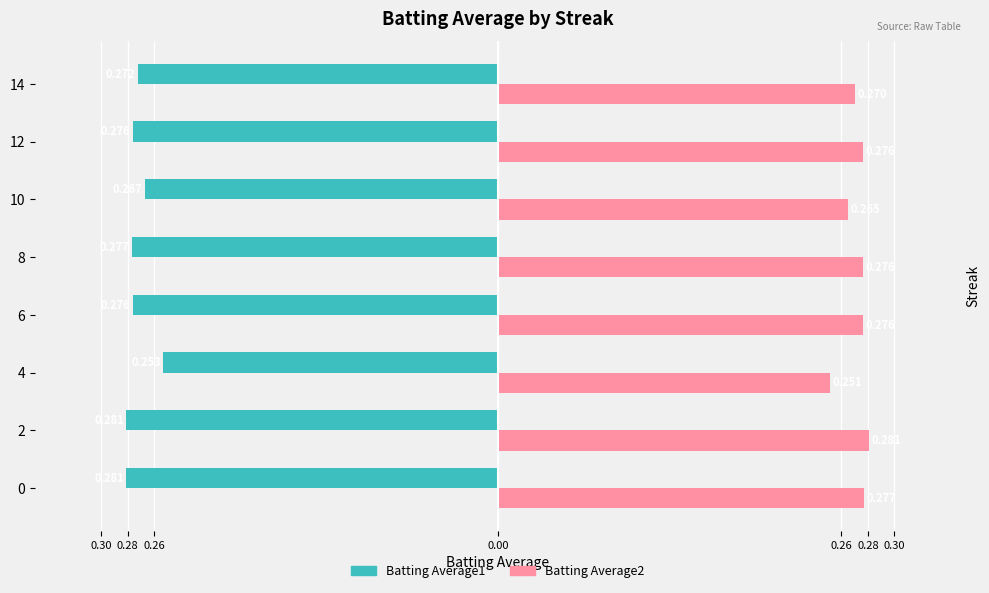

Which series has the largest range (max minus min)?

Batting Average2